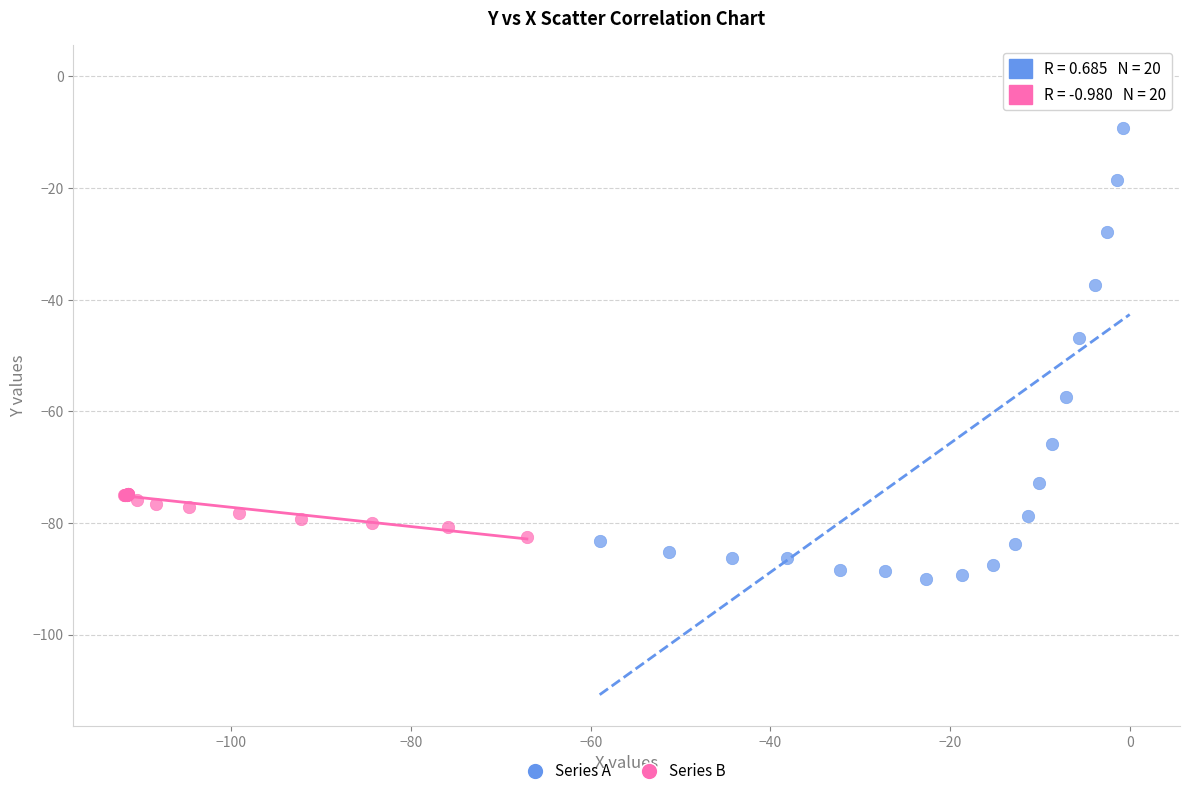

Which series has the largest Y range (max minus min)?

Series A